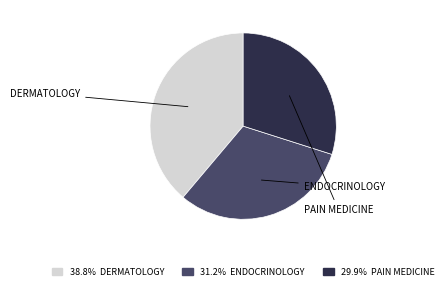

Which category has the smallest portion of the pie?

PAIN MEDICINE